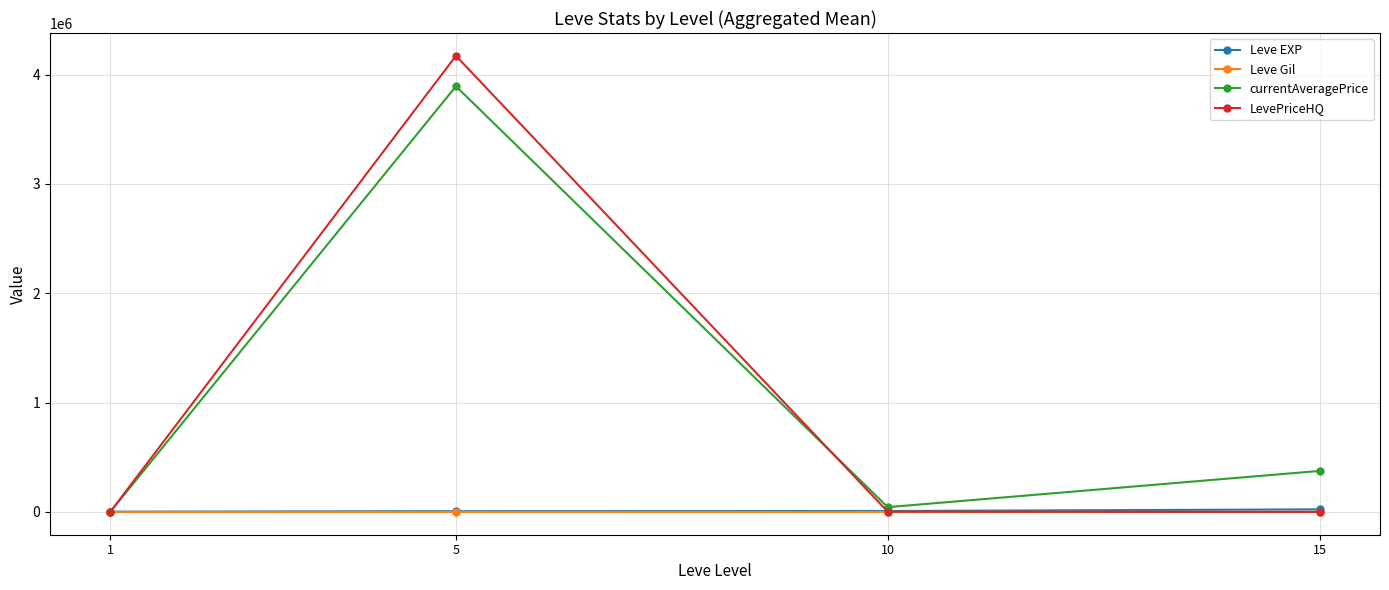

Is this an area chart (filled region under the line)?

No